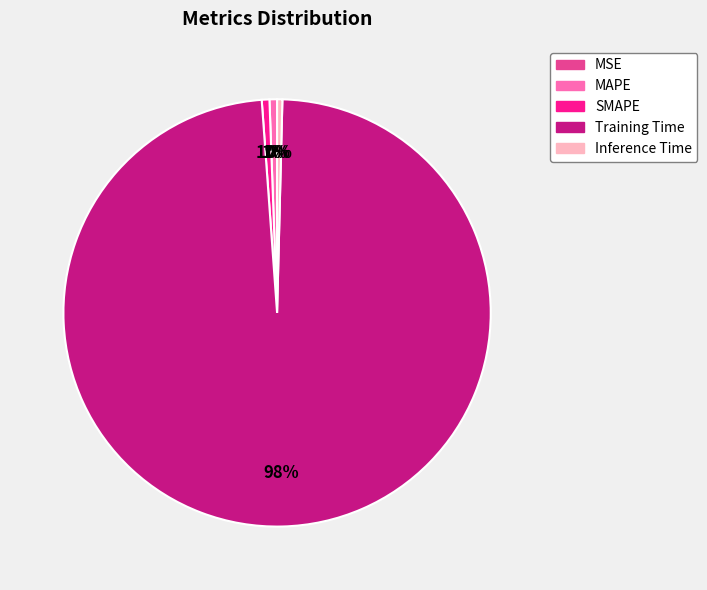

Is there a majority slice in this chart?

Yes